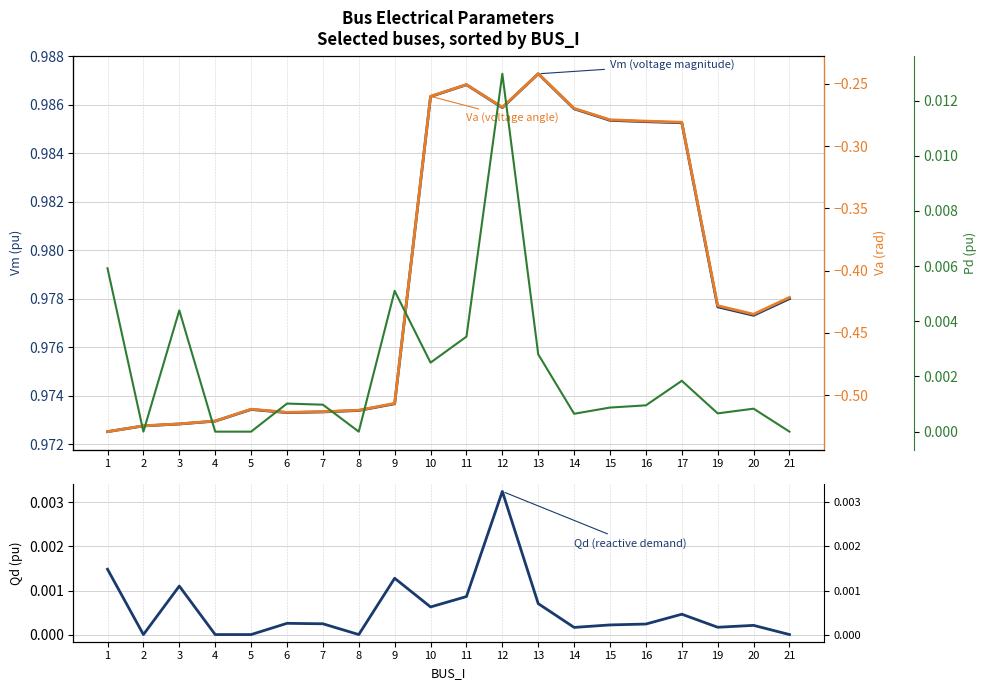

At which category is the sum across all series the highest?

13